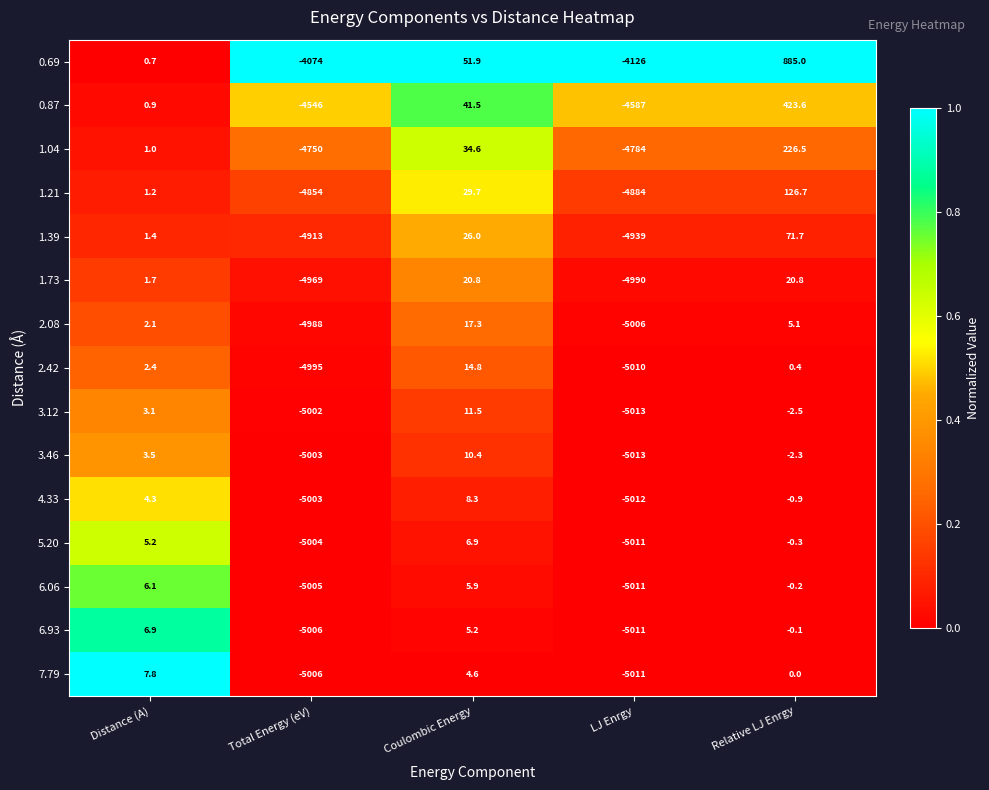

Which series has the largest range (max minus min)?

2.42